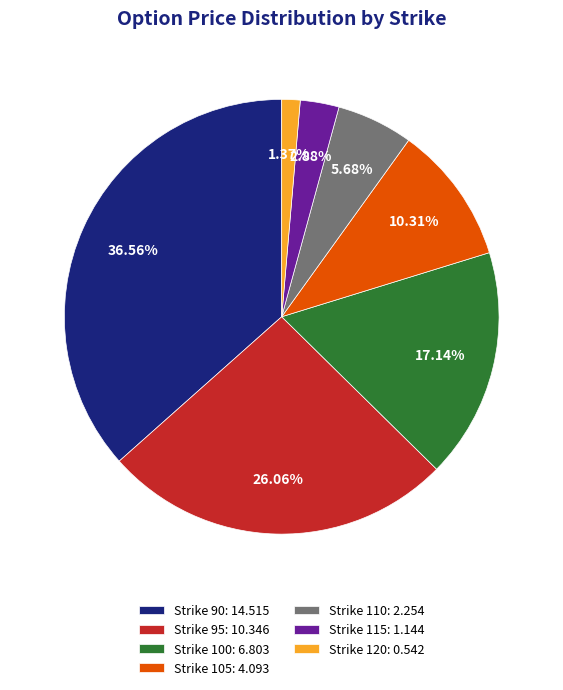

To the nearest percent, what is the difference between the Strike 110 and Strike 90 slice percentages?

31%